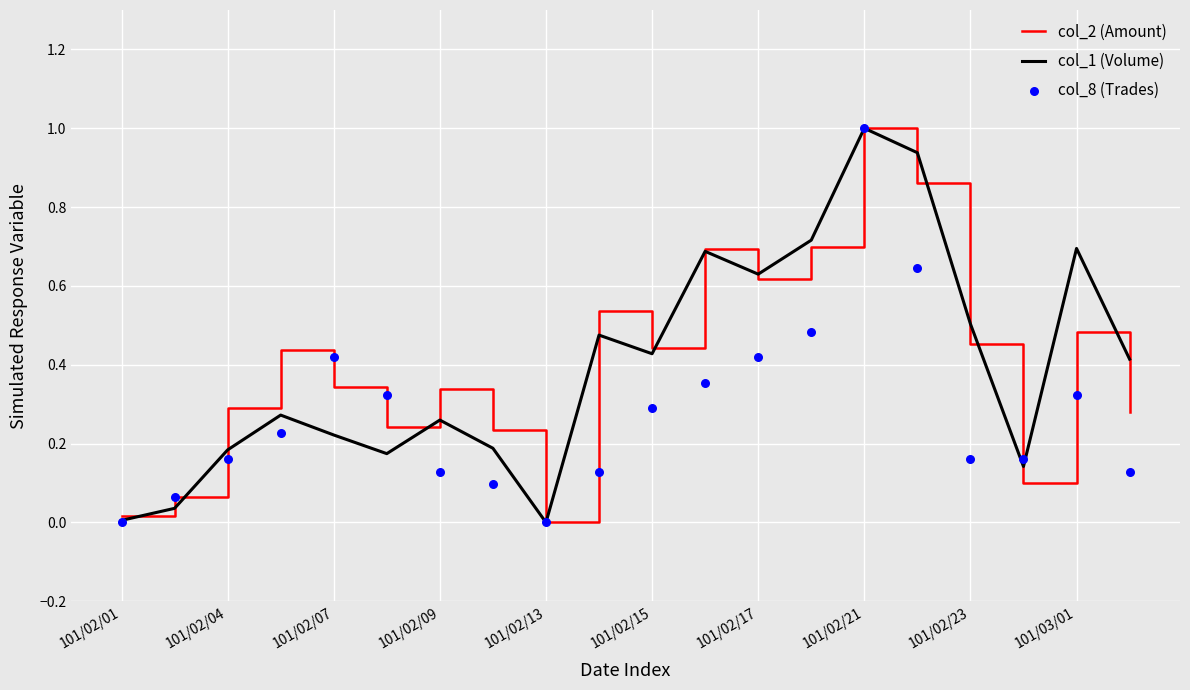

At how many categories does at least one series exceed 0?

19